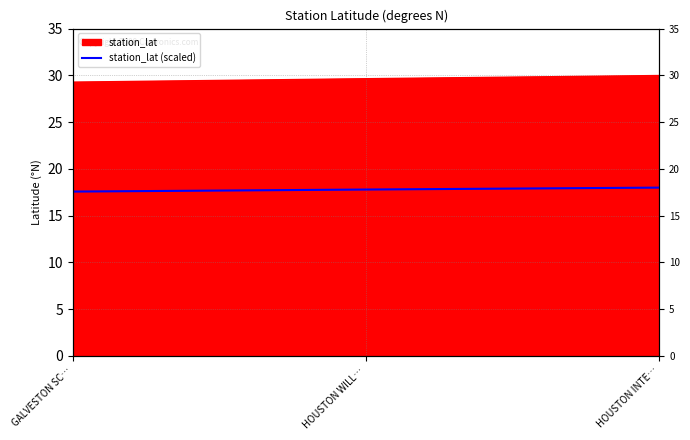

How many data points does each series have?

3